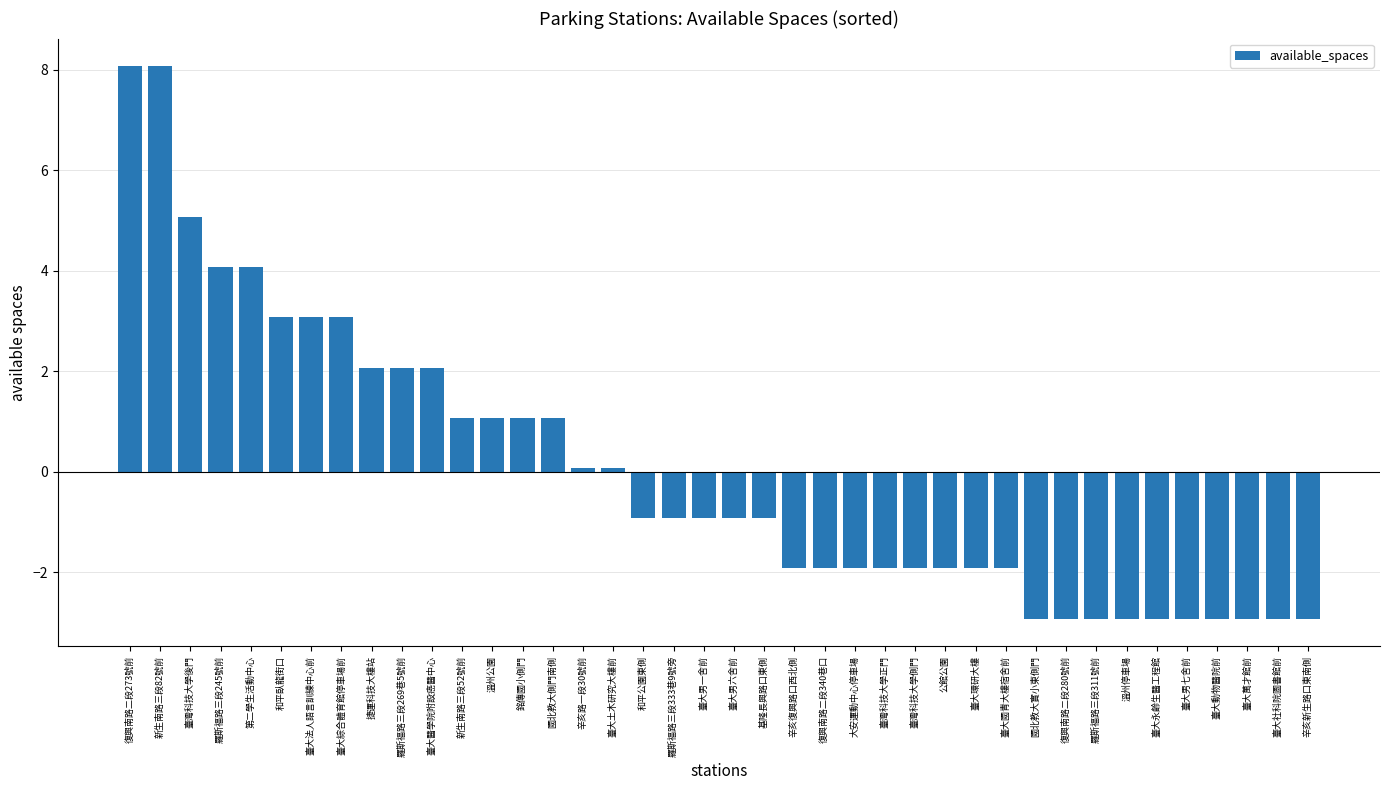

How many values are below zero?

23